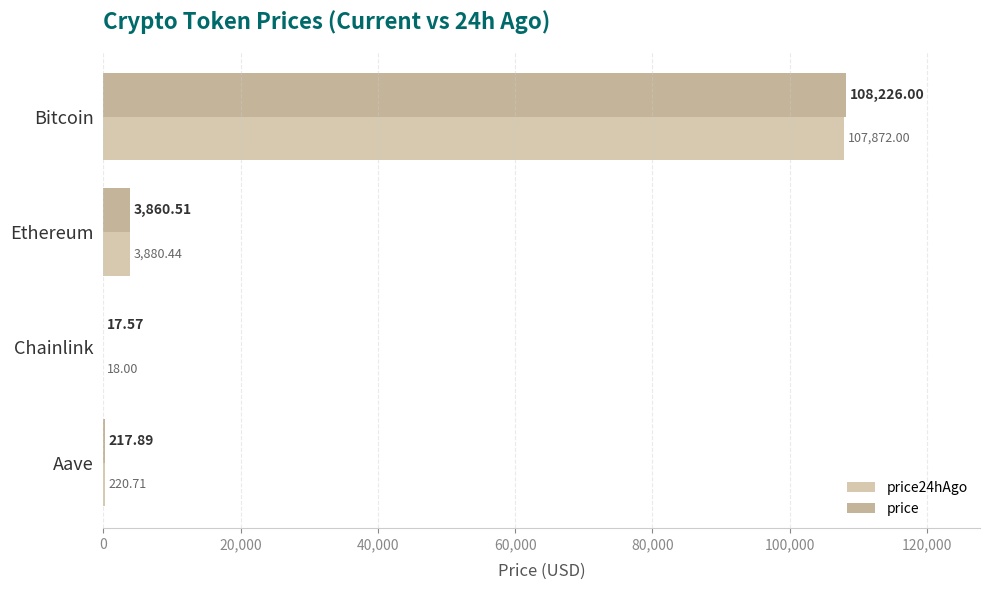

How many data points in price are above 3860?

2